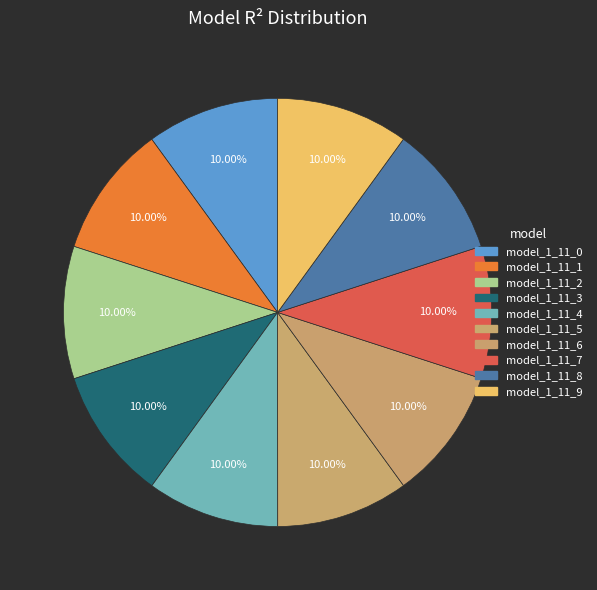

What percentage do model_1_11_3 and model_1_11_6 together represent?

20.0%